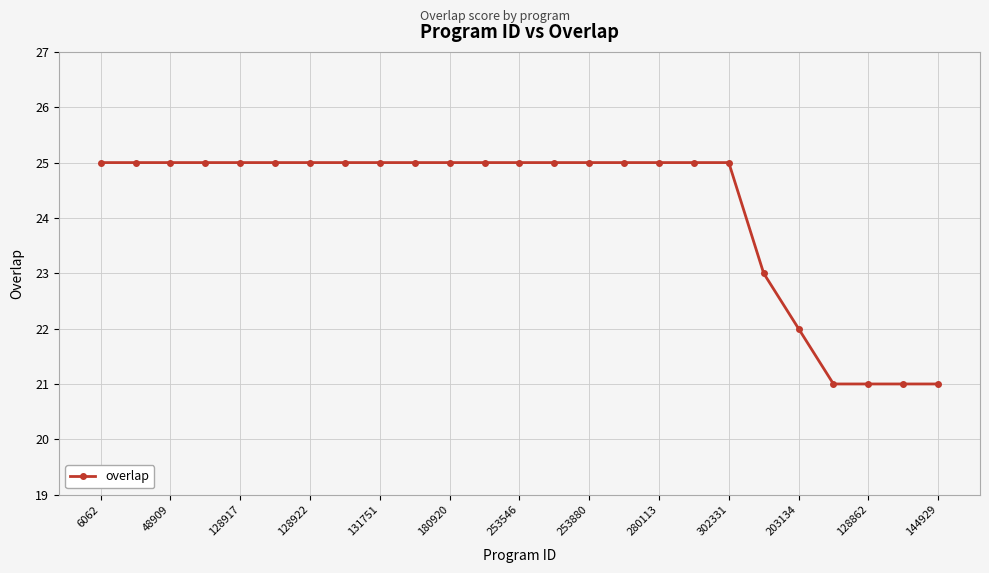

Reading left to right, list all the values displayed in this chart.

25	25	25	25	25	25	25	25	25	25	25	25	25	25	25	25	25	25	25	23	22	21	21	21	21